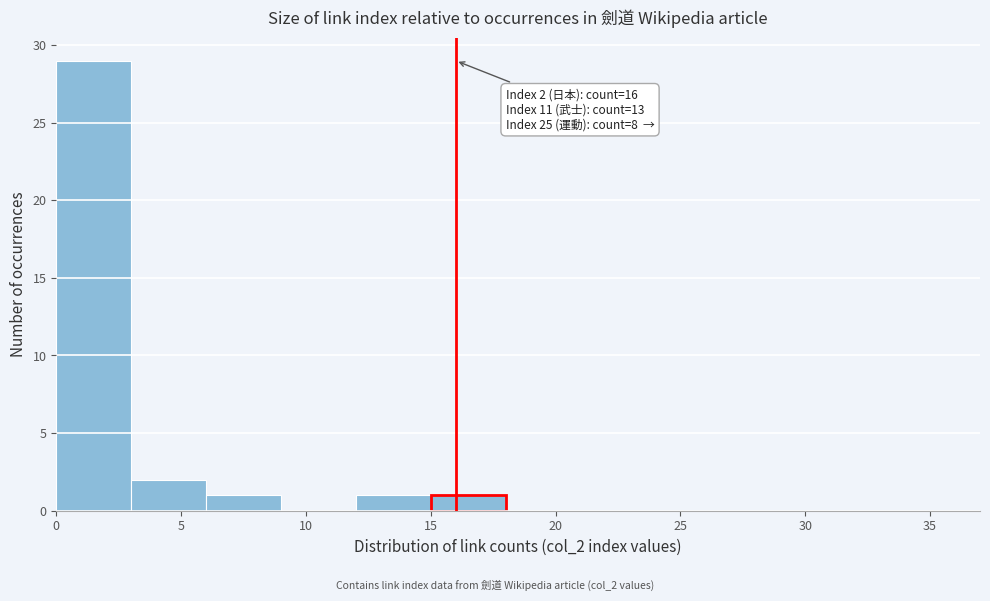

Over which range of the x-axis is the bar tallest?

0 to 3